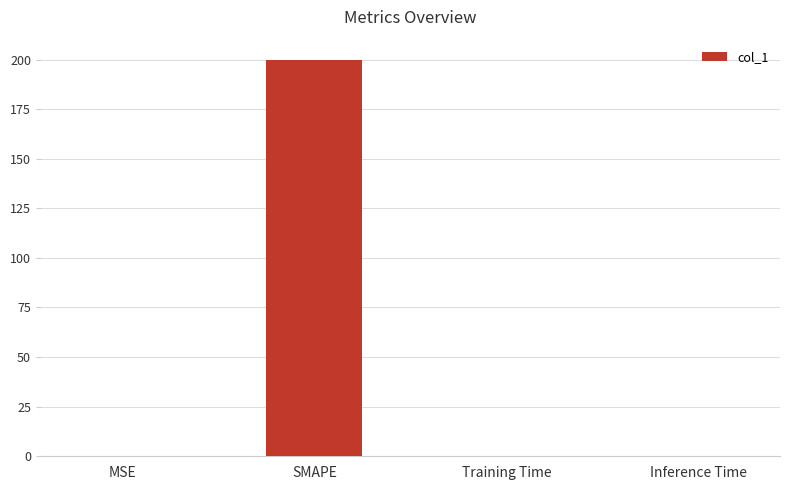

What is the greatest value displayed?

200.0